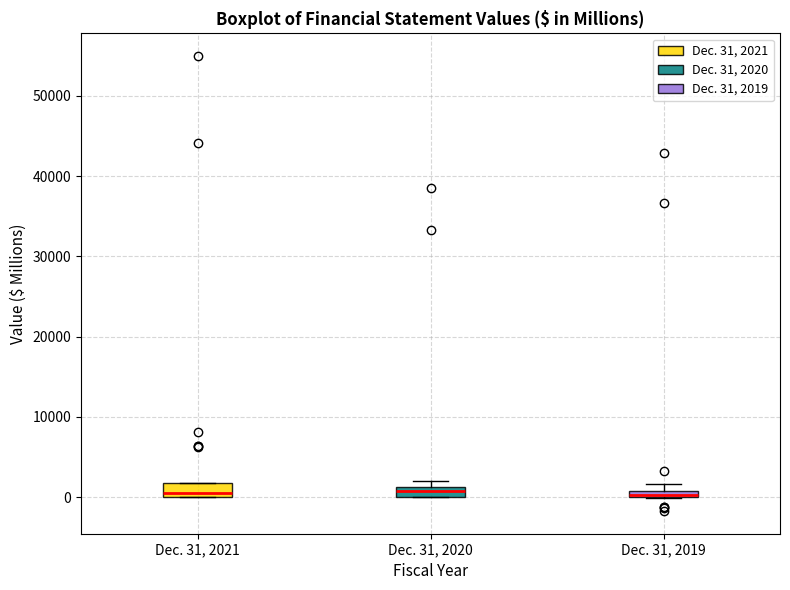

Where does the median line of the box for Dec. 31, 2021 sit on the y-axis? The values are not printed on the chart, so give them approximately, as read against the axis.

1000